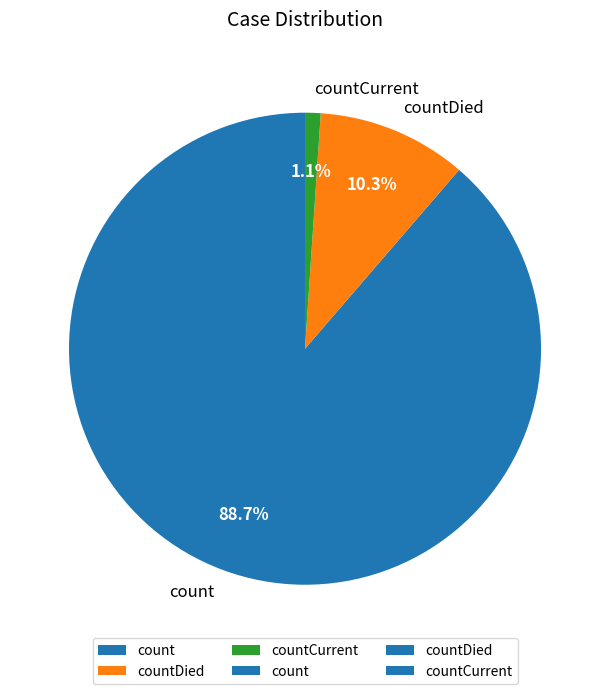

Between countCurrent and count, which is larger?

count